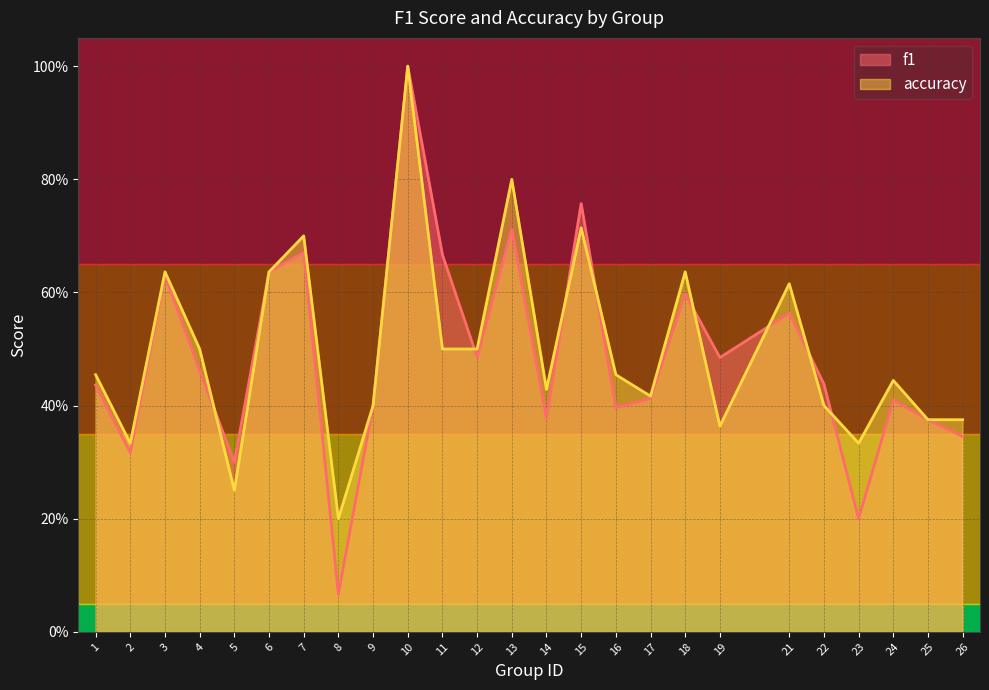

Reading left to right, what are all the values shown in this chart?

f1: 1=0.4	2=0.3	3=0.6	4=0.5	5=0.3	6=0.6	7=0.7	8=0.1	9=0.4	10=1.0	11=0.7	12=0.5	13=0.7	14=0.4	15=0.8	16=0.4	17=0.4	18=0.6	19=0.5	21=0.6	22=0.4	23=0.2	24=0.4	25=0.4	26=0.3
accuracy: 1=0.5	2=0.3	3=0.6	4=0.5	5=0.2	6=0.6	7=0.7	8=0.2	9=0.4	10=1.0	11=0.5	12=0.5	13=0.8	14=0.4	15=0.7	16=0.5	17=0.4	18=0.6	19=0.4	21=0.6	22=0.4	23=0.3	24=0.4	25=0.4	26=0.4